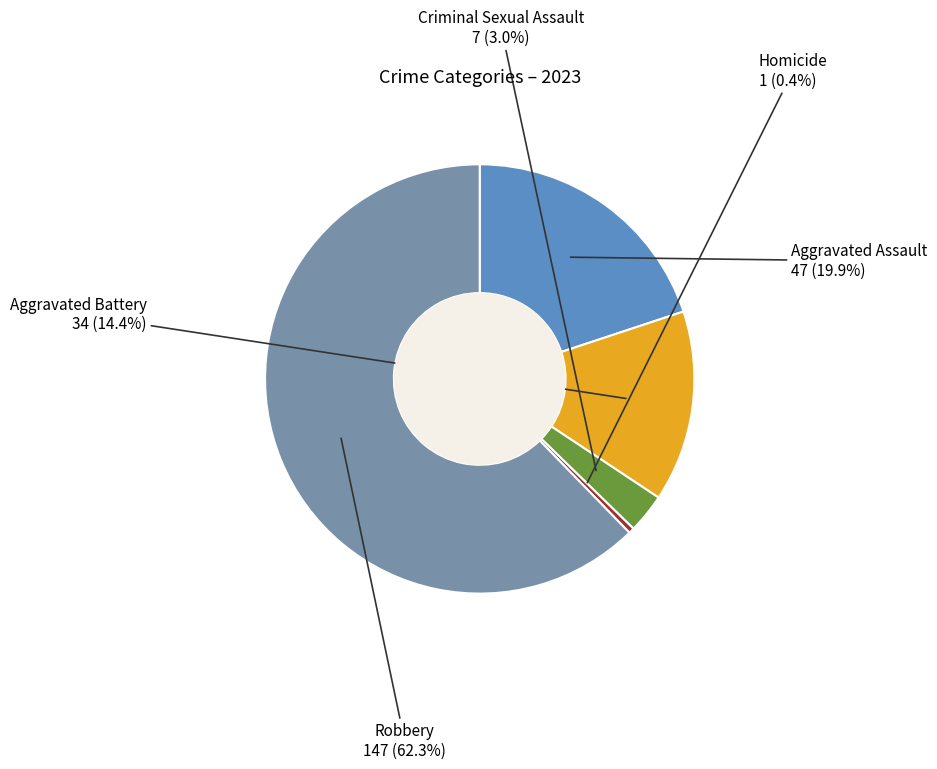

Is the sum of Aggravated Assault and Robbery greater than half?

Yes